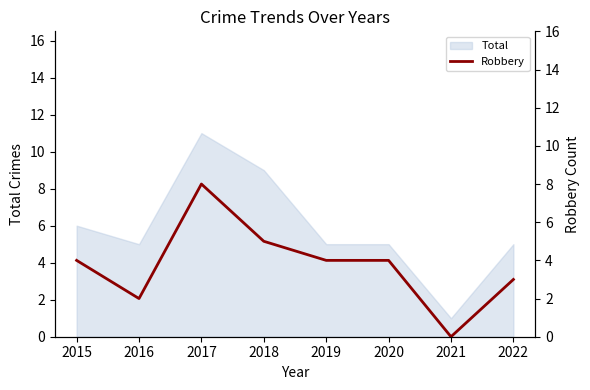

List the labels in order of value, largest first.

2017, 2018, 2015, 2019, 2020, 2022, 2016, 2021